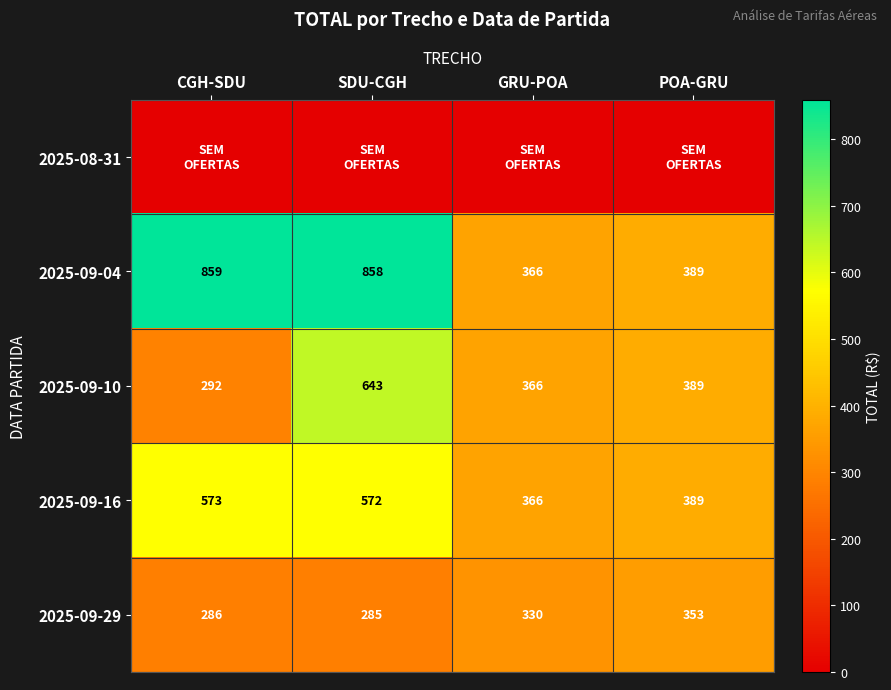

What is the lowest value of the 2025-09-04 series?

366